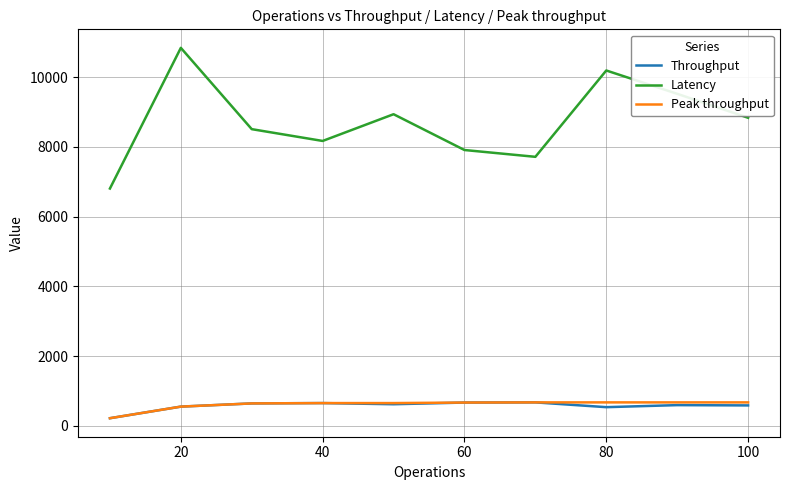

How many values in the Throughput series are below 618?

5